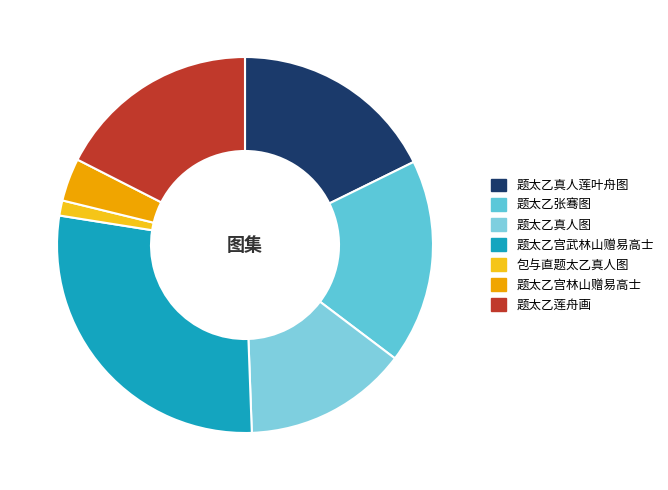

Rank the categories by value from highest to lowest.

题太乙宫武林山赠易高士, 题太乙真人莲叶舟图, 题太乙张骞图, 题太乙莲舟画, 题太乙真人图, 题太乙宫林山赠易高士, 包与直题太乙真人图